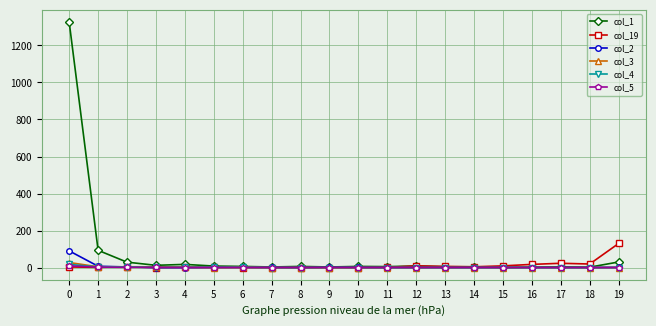

Which series has the largest total across all categories?

col_1